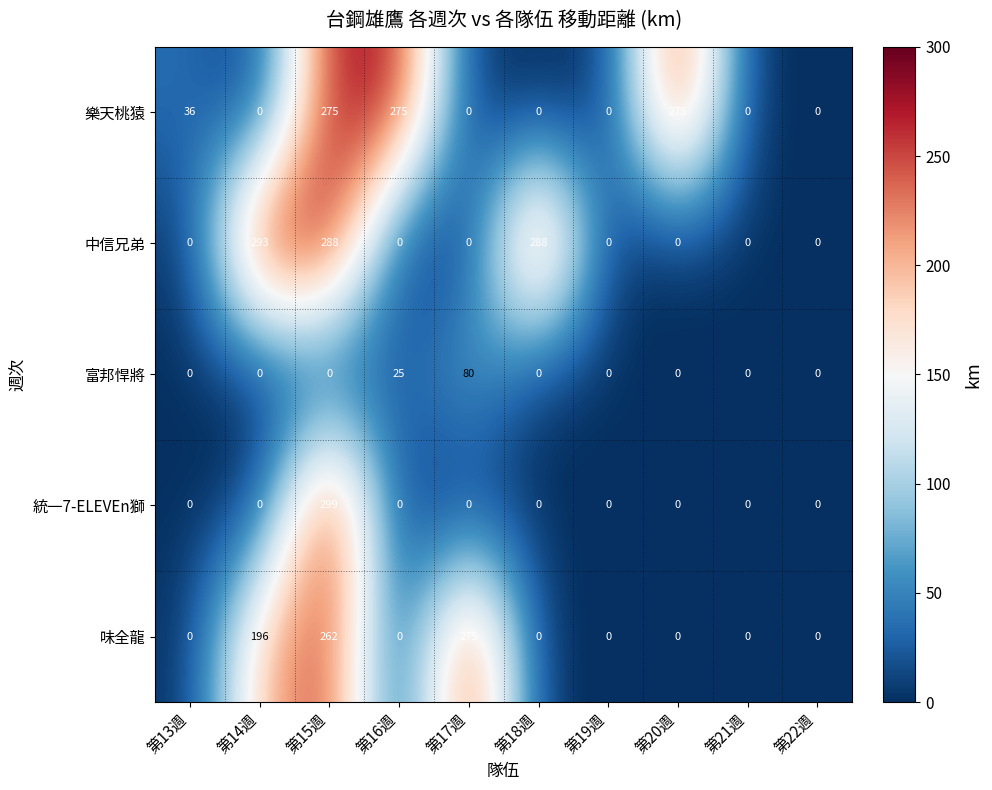

At how many categories does at least one series exceed 272?

6